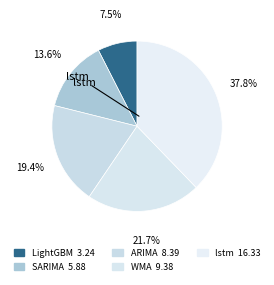

How many segments does this pie chart have?

5